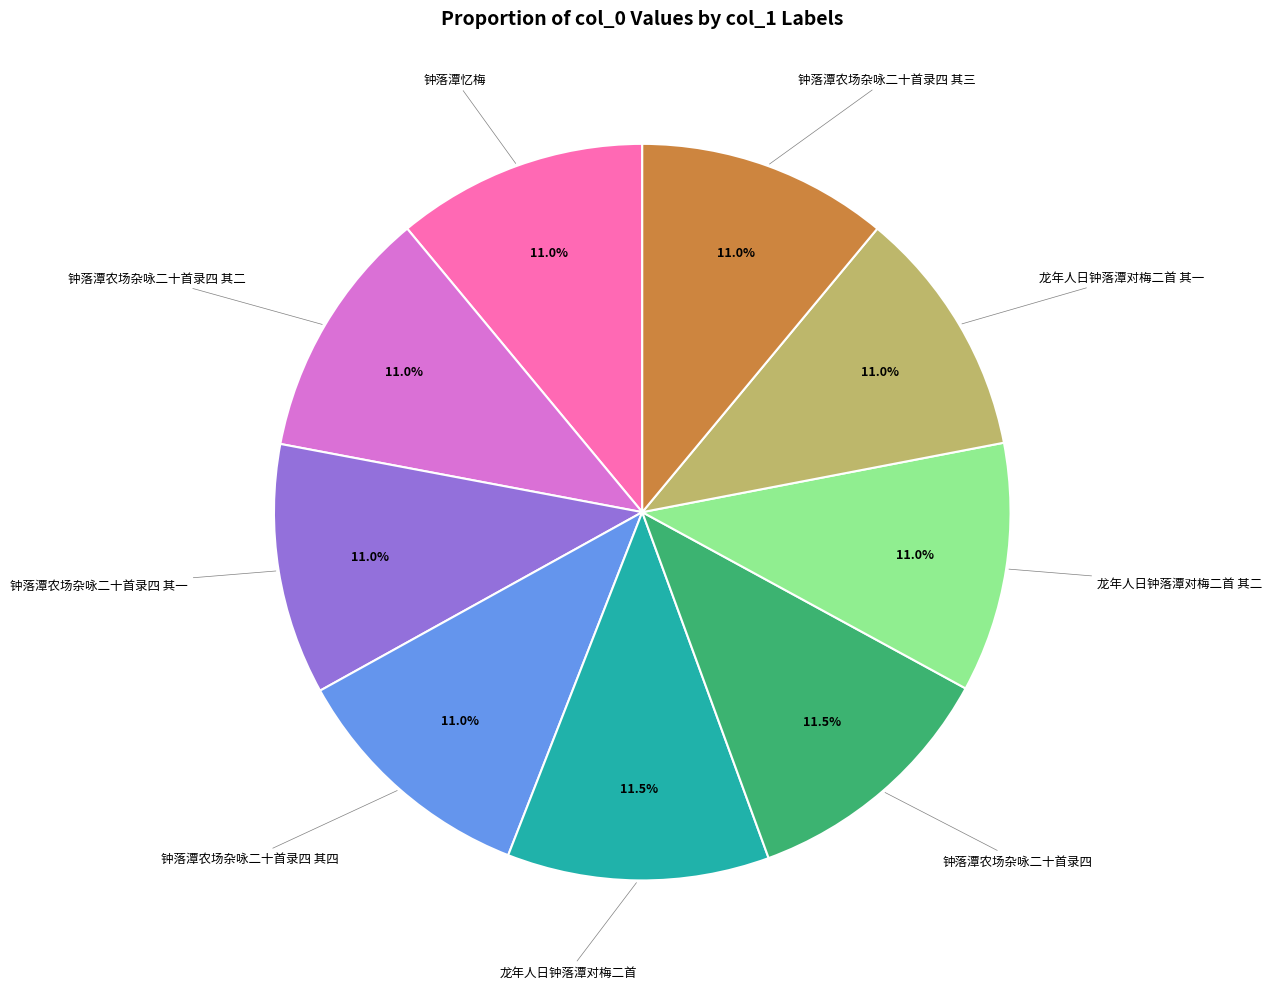

How many segments does this pie chart have?

9